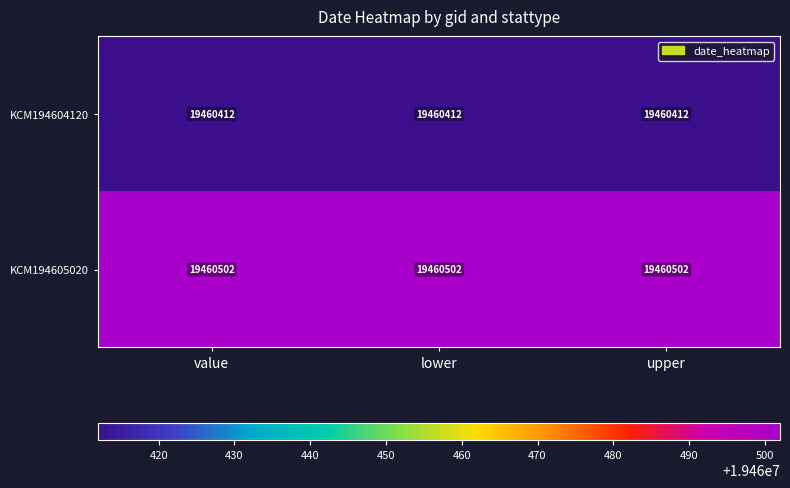

What is the maximum value shown in the chart?

19460502